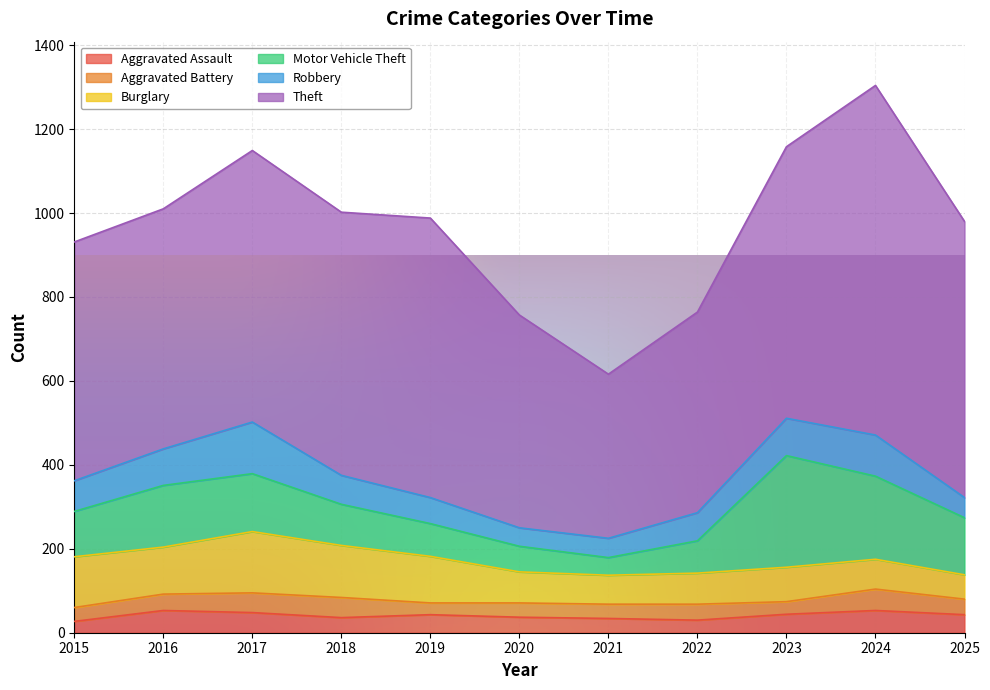

Reading left to right, list all the values displayed in this chart.

Aggravated Assault: 2015=27	2016=53	2017=48	2018=36	2019=43	2020=37	2021=34	2022=30	2023=44	2024=53	2025=43
Aggravated Battery: 2015=33	2016=39	2017=47	2018=48	2019=28	2020=34	2021=34	2022=38	2023=30	2024=51	2025=37
Burglary: 2015=121	2016=112	2017=146	2018=124	2019=111	2020=74	2021=69	2022=74	2023=82	2024=71	2025=58
Motor Vehicle Theft: 2015=108	2016=147	2017=138	2018=98	2019=78	2020=61	2021=42	2022=77	2023=266	2024=198	2025=136
Robbery: 2015=73	2016=87	2017=123	2018=69	2019=62	2020=44	2021=46	2022=67	2023=89	2024=98	2025=48
Theft: 2015=569	2016=572	2017=647	2018=627	2019=666	2020=507	2021=391	2022=478	2023=647	2024=833	2025=658